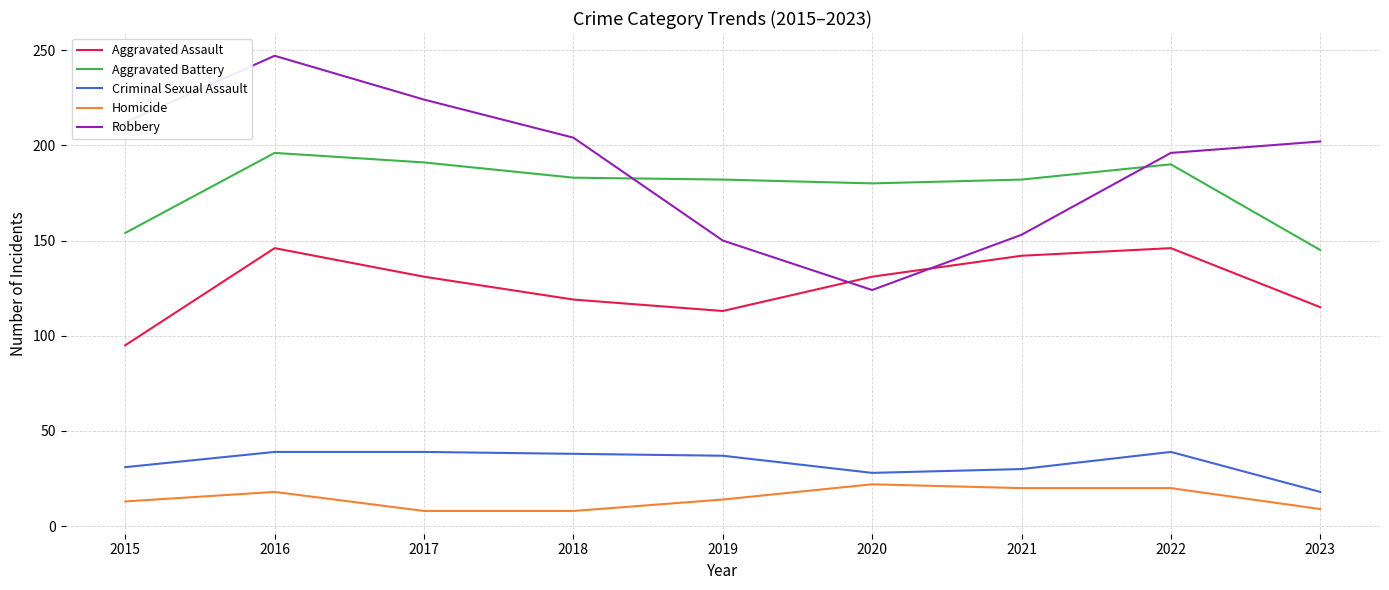

Is it true that Criminal Sexual Assault equals 39 at 2022?

True